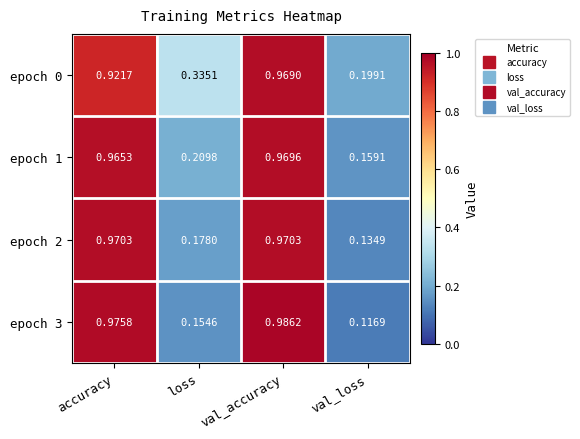

At which category is the sum across all series the highest?

val_accuracy